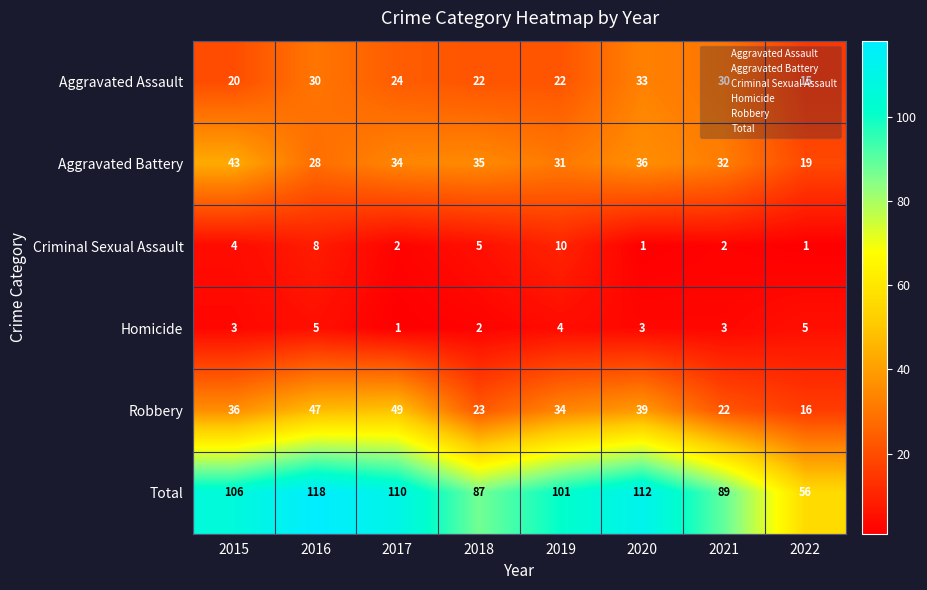

Rank the categories by Aggravated Battery value from lowest to highest.

2022, 2016, 2019, 2021, 2017, 2018, 2020, 2015